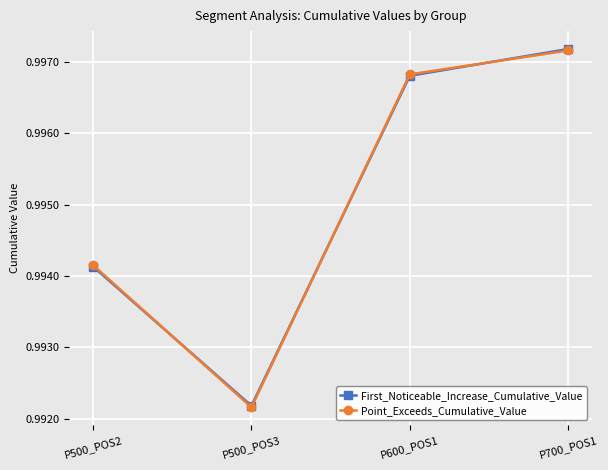

Which category has the highest value in the First_Noticeable_Increase_Cumulative_Value series?

P700_POS1